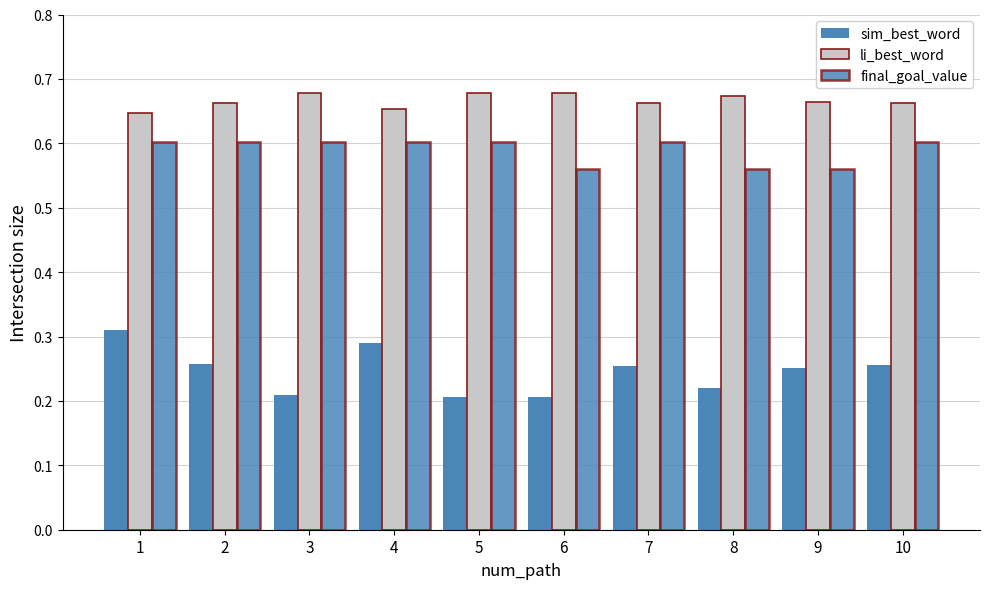

At which category is the sum across all series the highest?

1